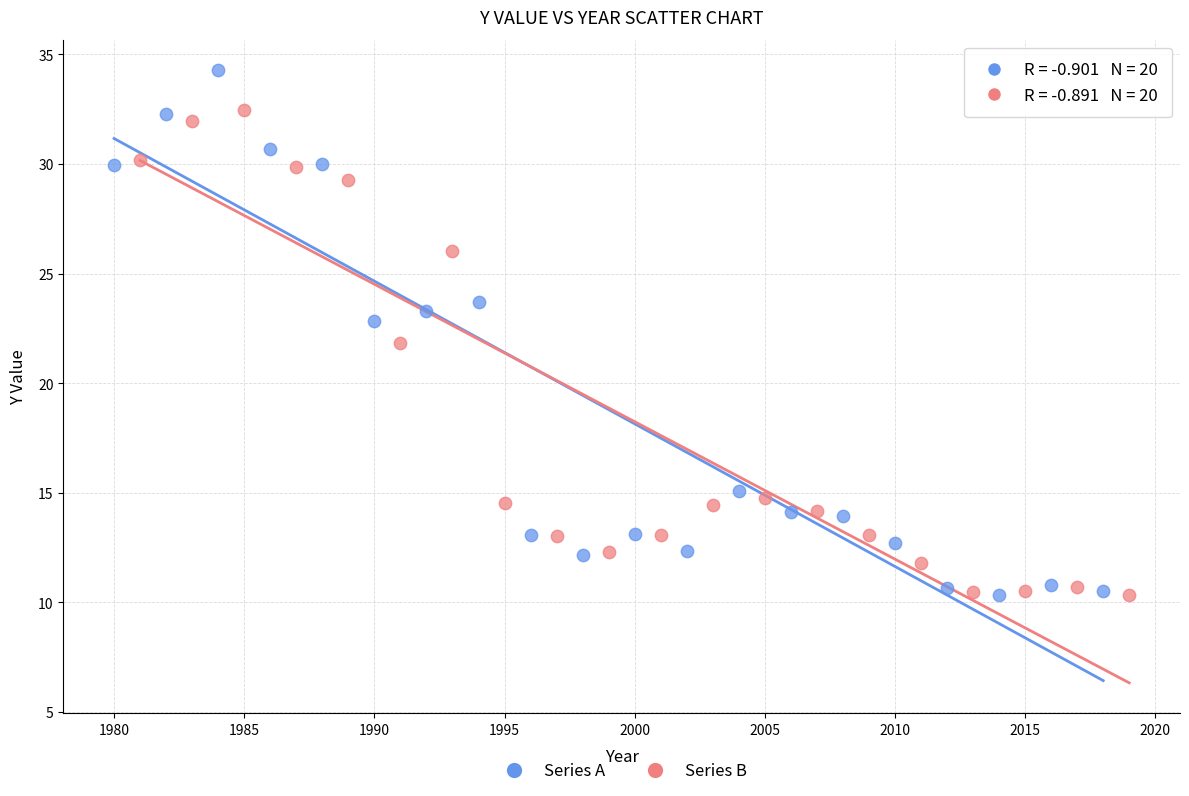

Which series has the widest spread of Y values?

Series A